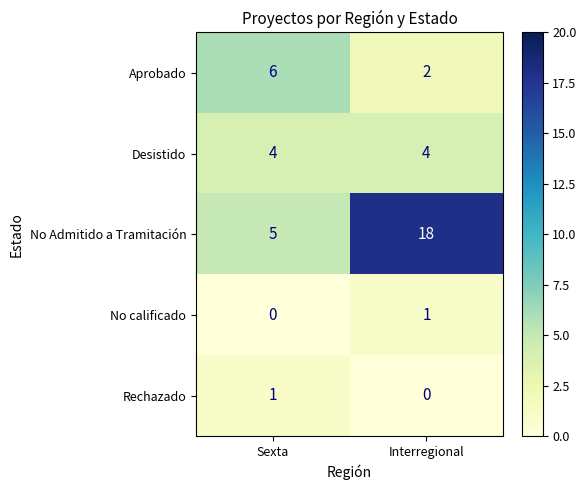

Reading left to right, what are all the values shown in this chart?

Aprobado: 6	2
Desistido: 4	4
No Admitido a Tramitación: 5	18
No calificado: 0	1
Rechazado: 1	0